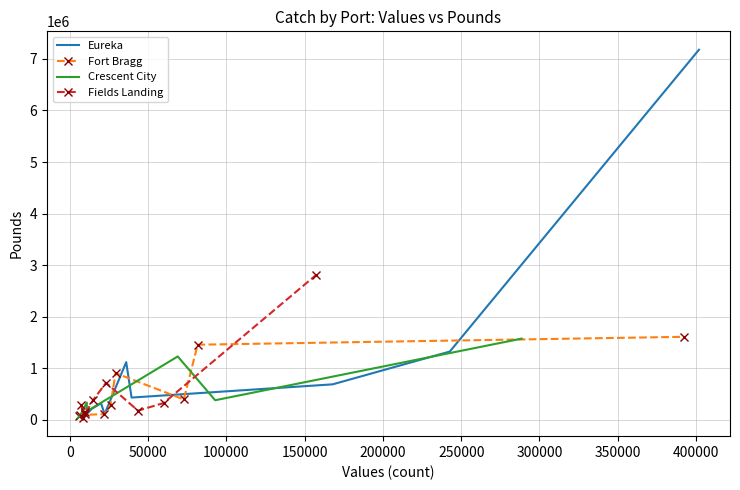

What is the total value across all series at 0?

23033204